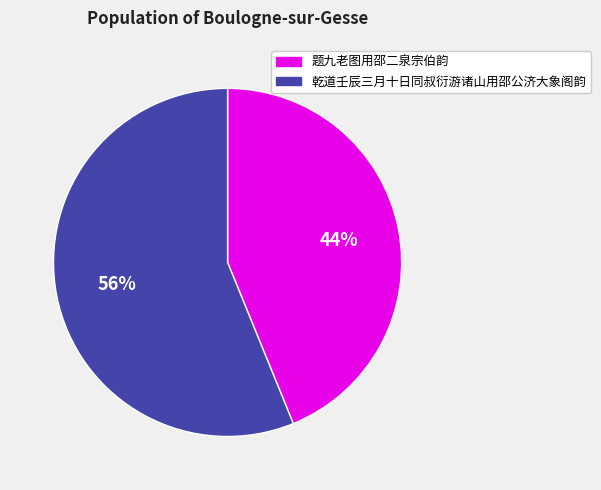

To the nearest percent, what portion does 乾道壬辰三月十日同叔衍游诸山用邵公济大象阁韵 represent?

56%